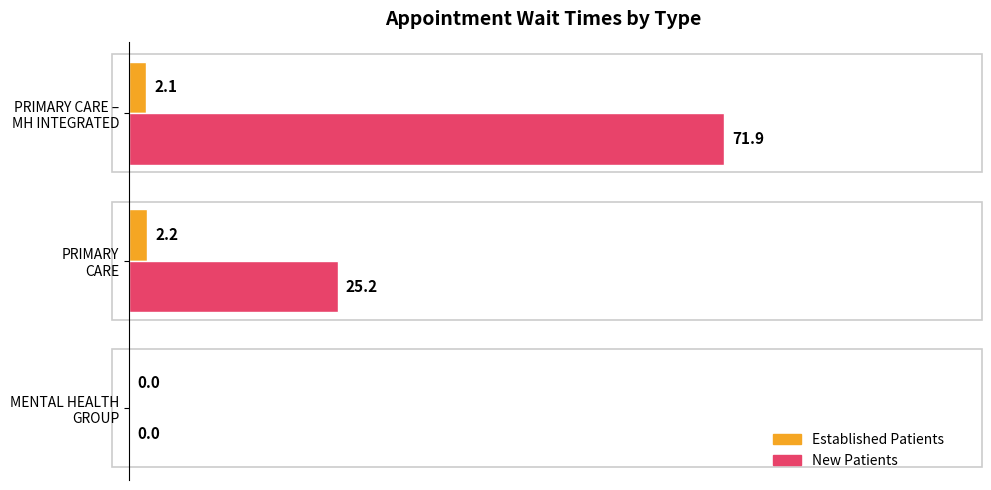

What is the maximum value shown in the chart?

71.9